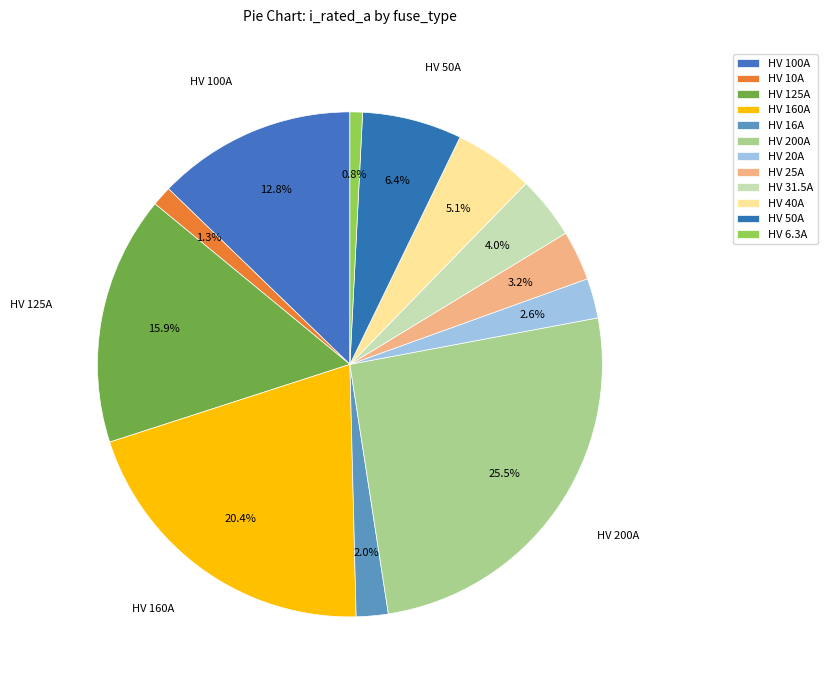

What percentage is NOT represented by HV 160A?

79.6%